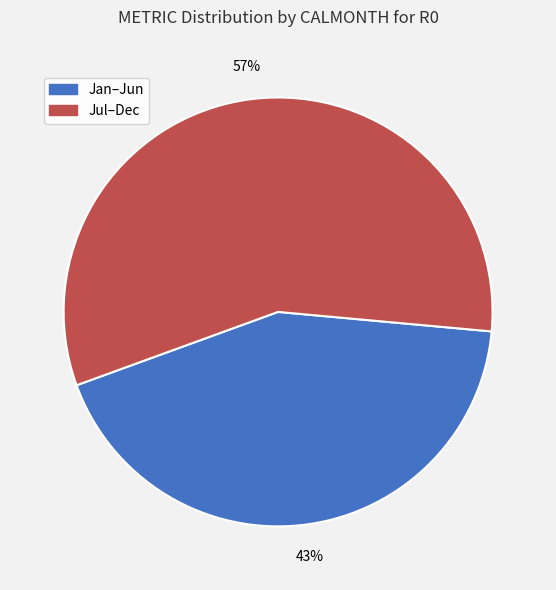

Is it true that Jan–Jun is 32% of the pie?

False